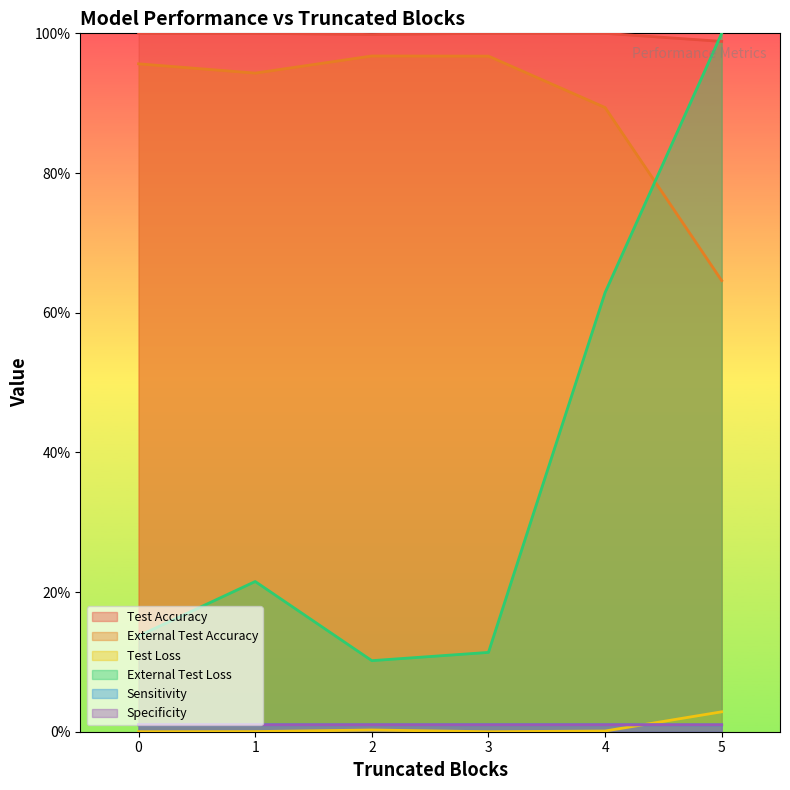

Where is Test Loss nearest to the value 0?

5